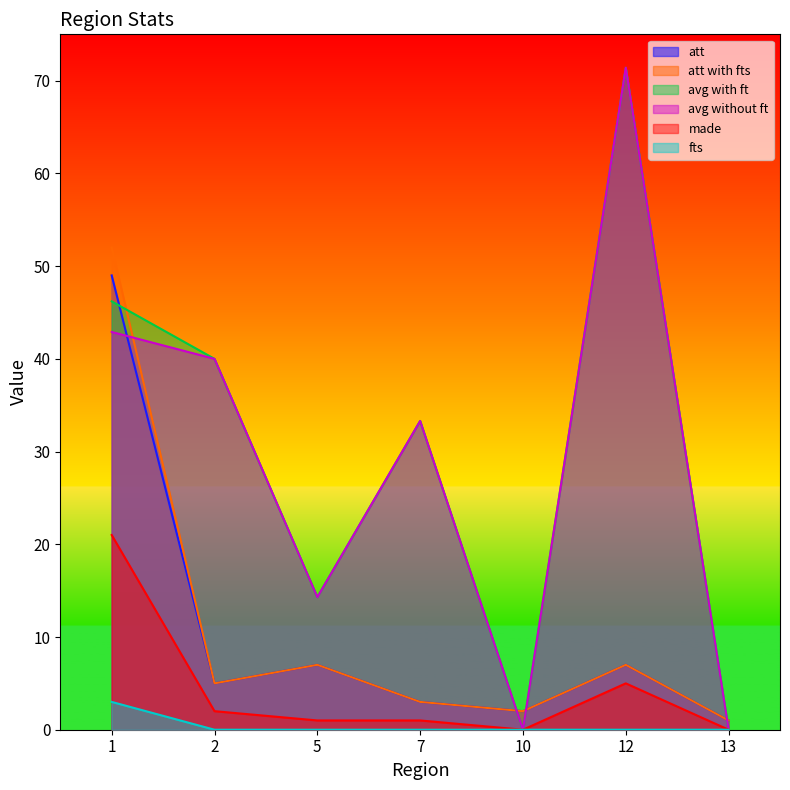

What is the average value of the avg without ft series?

28.8